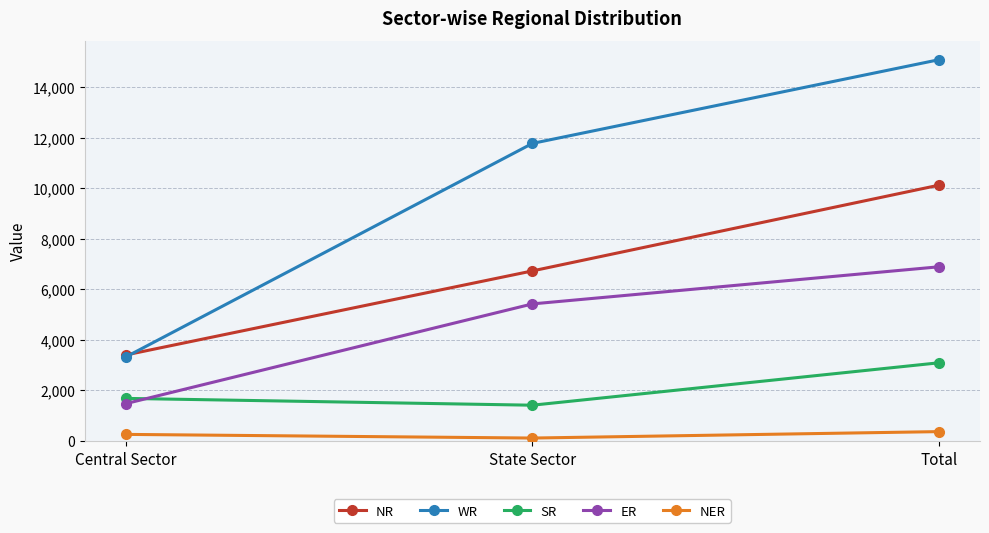

List the series in order of their overall mean, lowest first.

NER, SR, ER, NR, WR